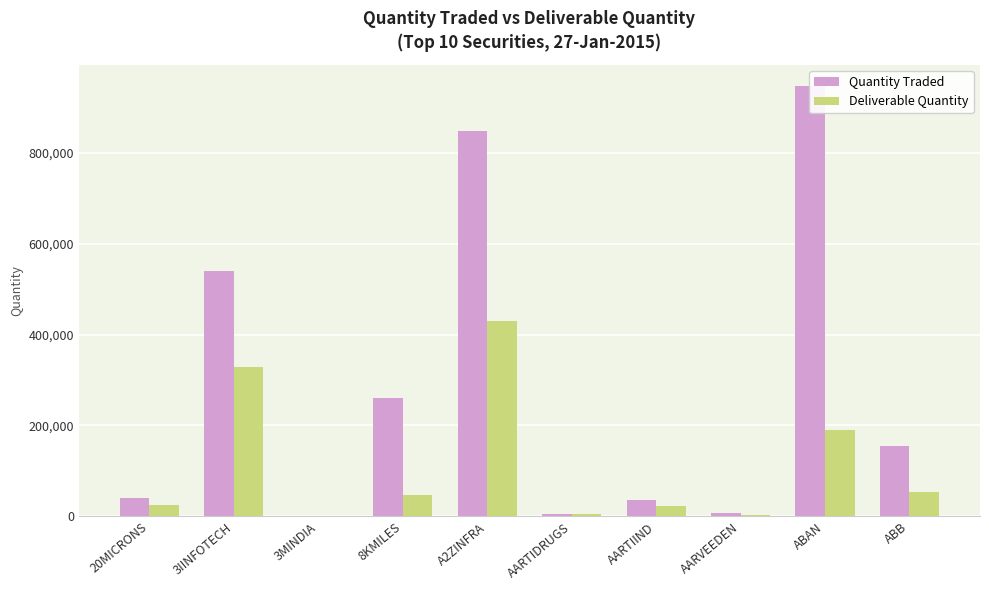

Does the chart contain any negative values?

No